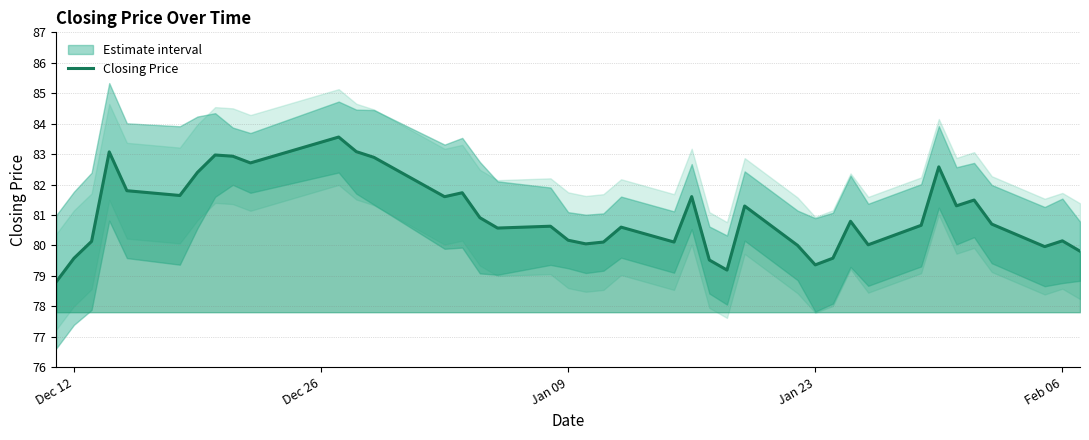

What is the highest value of the Closing Price series?

83.6